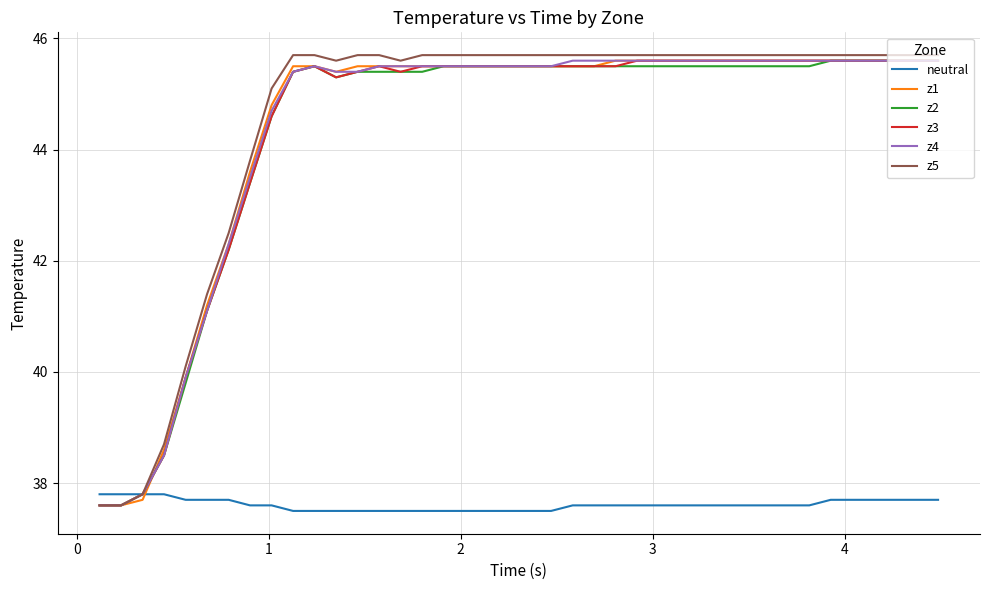

Which series has the largest range (max minus min)?

z5